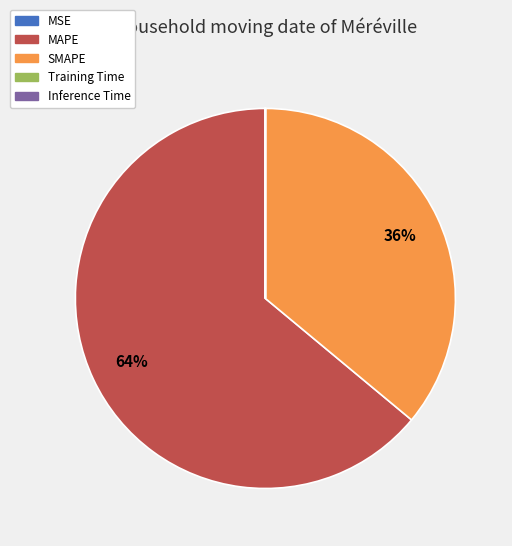

True or false: SMAPE accounts for 36% of the total.

True